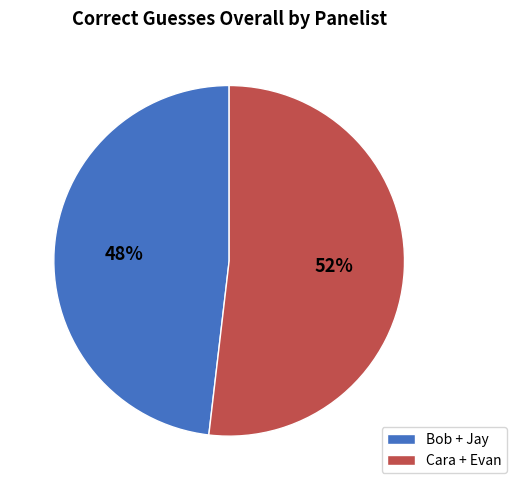

Which category has the biggest portion of the pie?

Cara + Evan